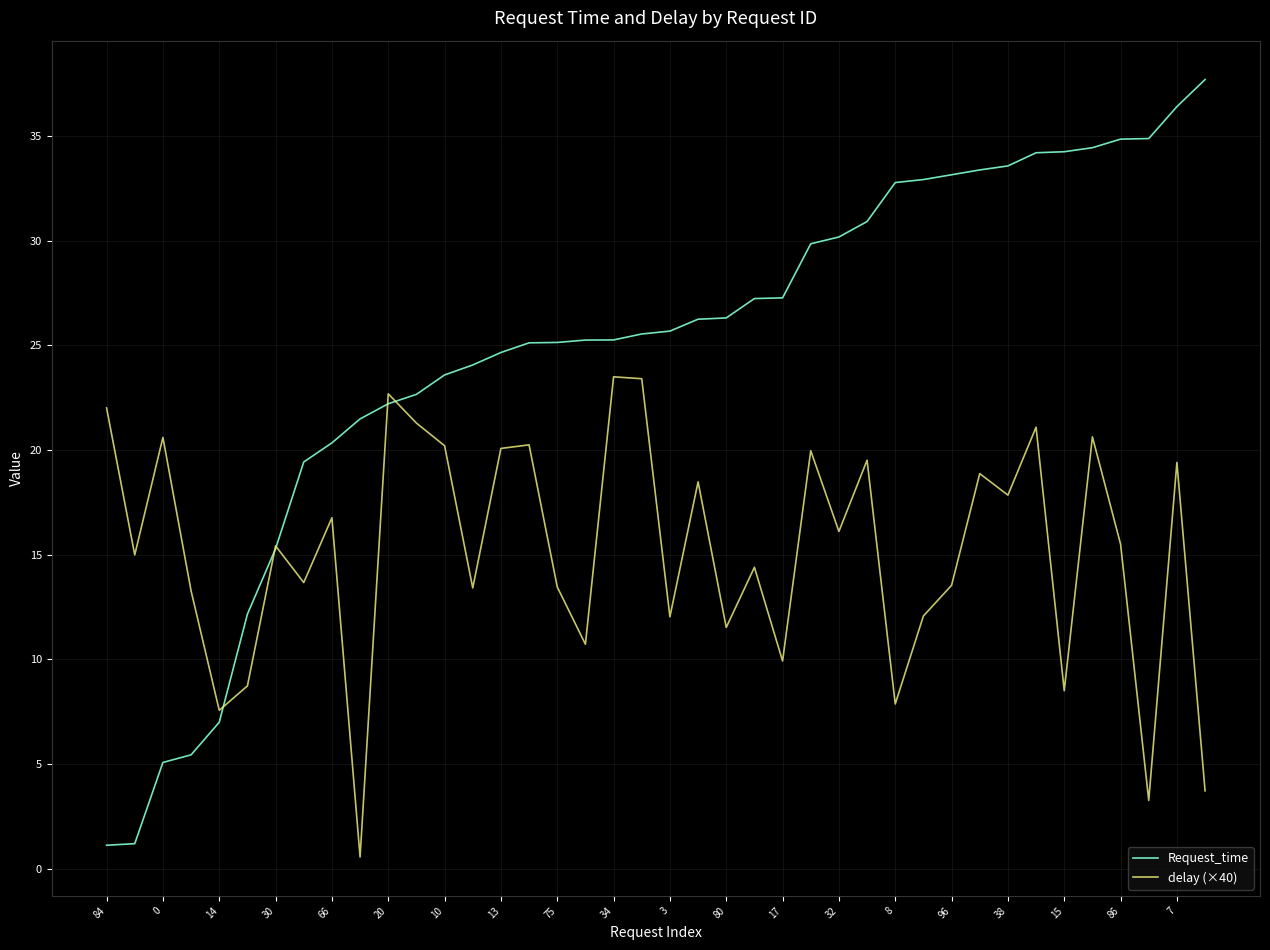

Which series has the largest total across all categories?

Request_time